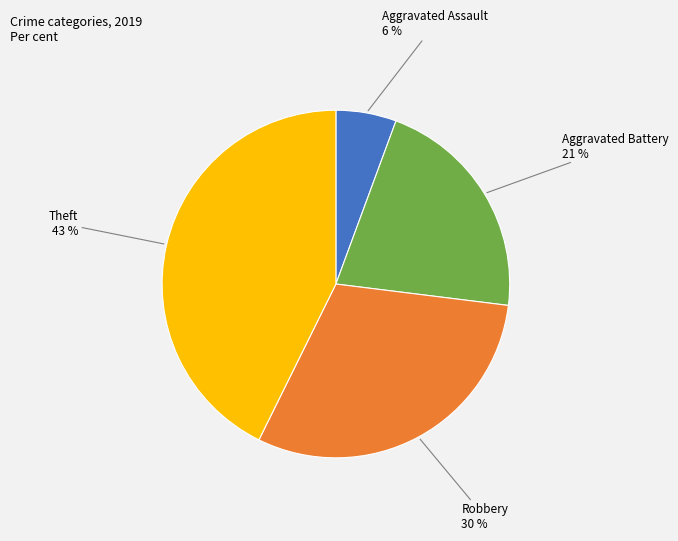

Approximately how many times larger is the value at Robbery compared to Theft?

0.7